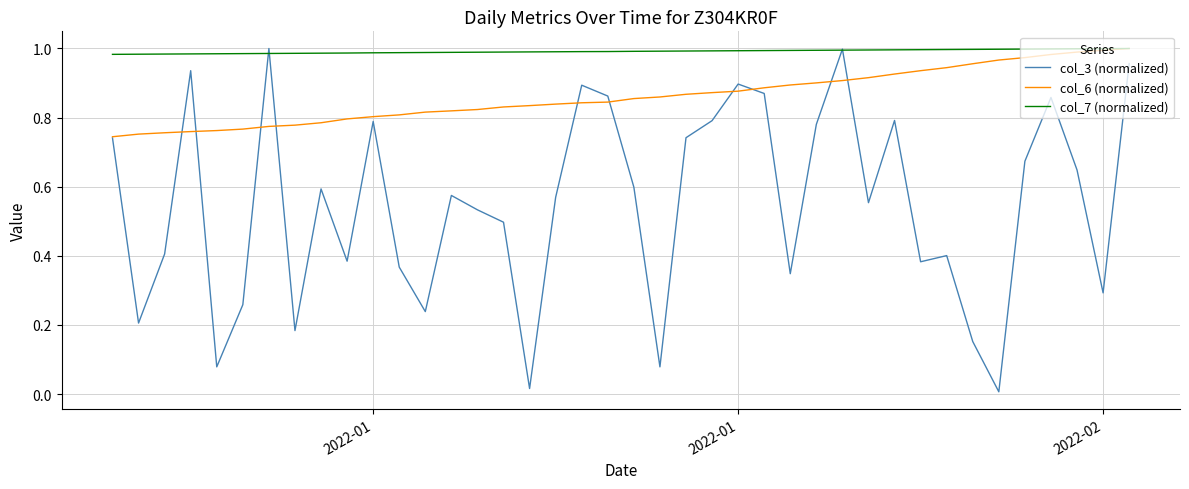

Which series has the widest spread of values?

col_3 (normalized)